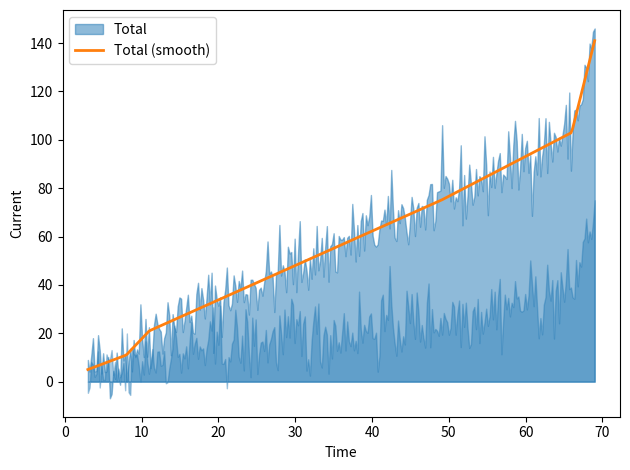

What is the lowest value of the Total (smooth) series?

5.0